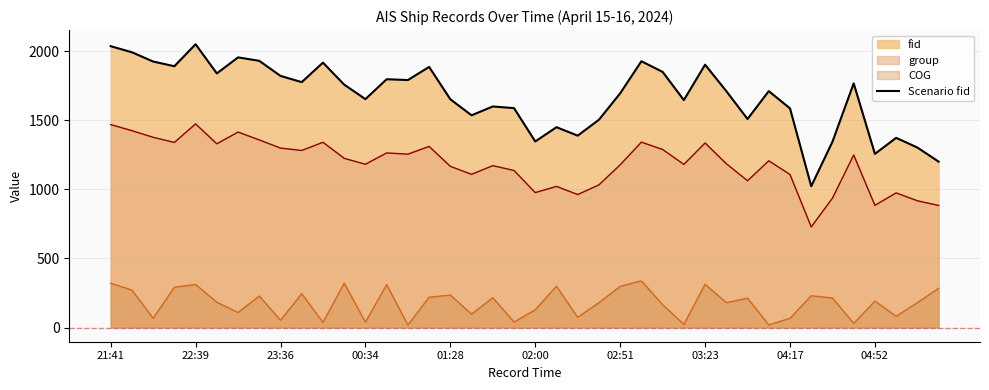

What is the maximum value shown in the chart?

2049